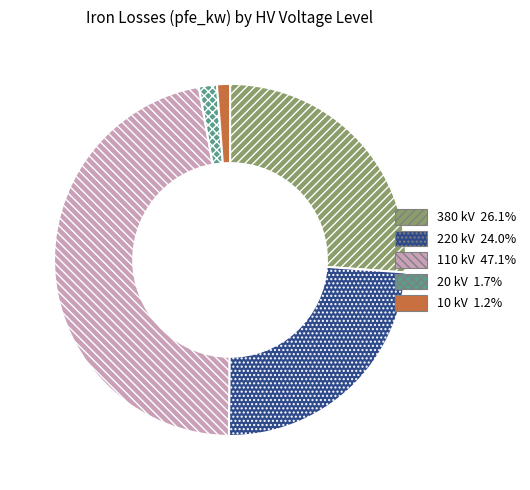

Between 20 kV and 220 kV, which is larger?

220 kV